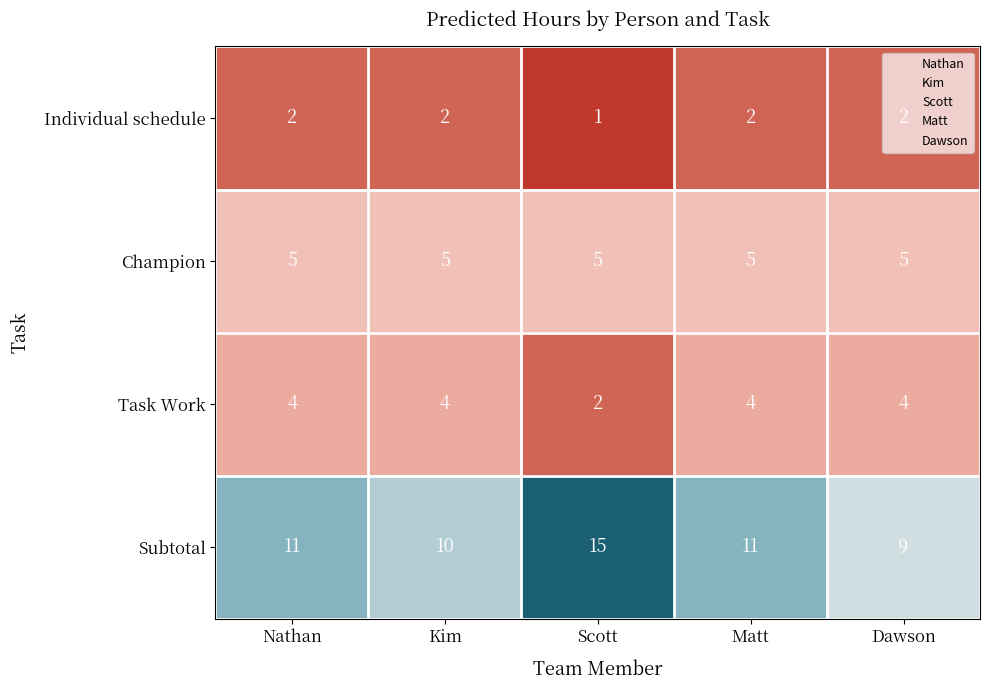

Which series has the widest spread of values?

Subtotal